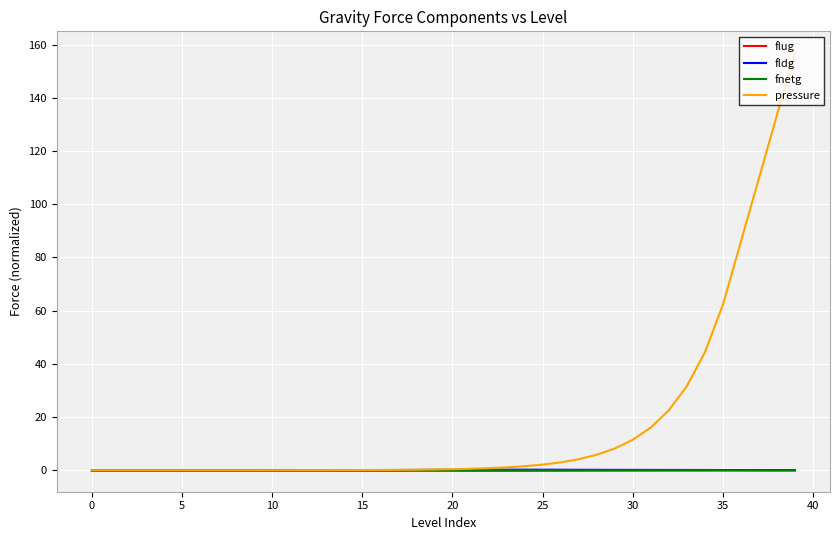

Which series has the widest spread of values?

pressure